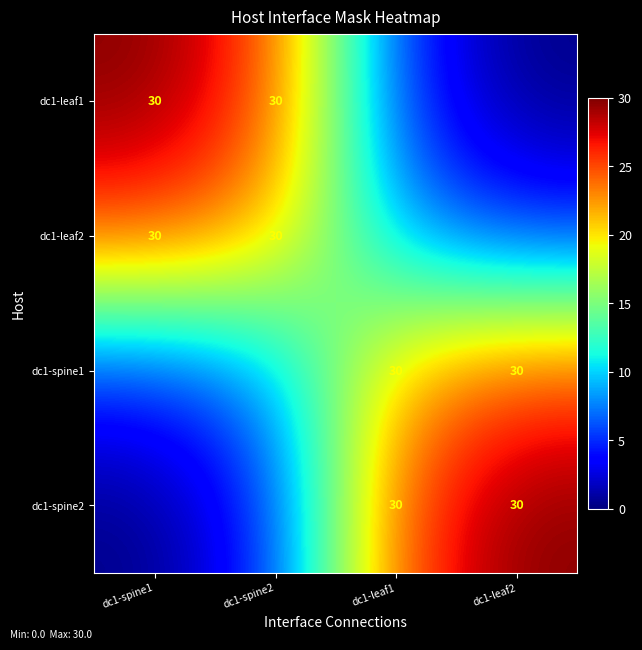

The dc1-spine1 series shows 14.6 at dc1-spine2. True or false?

False